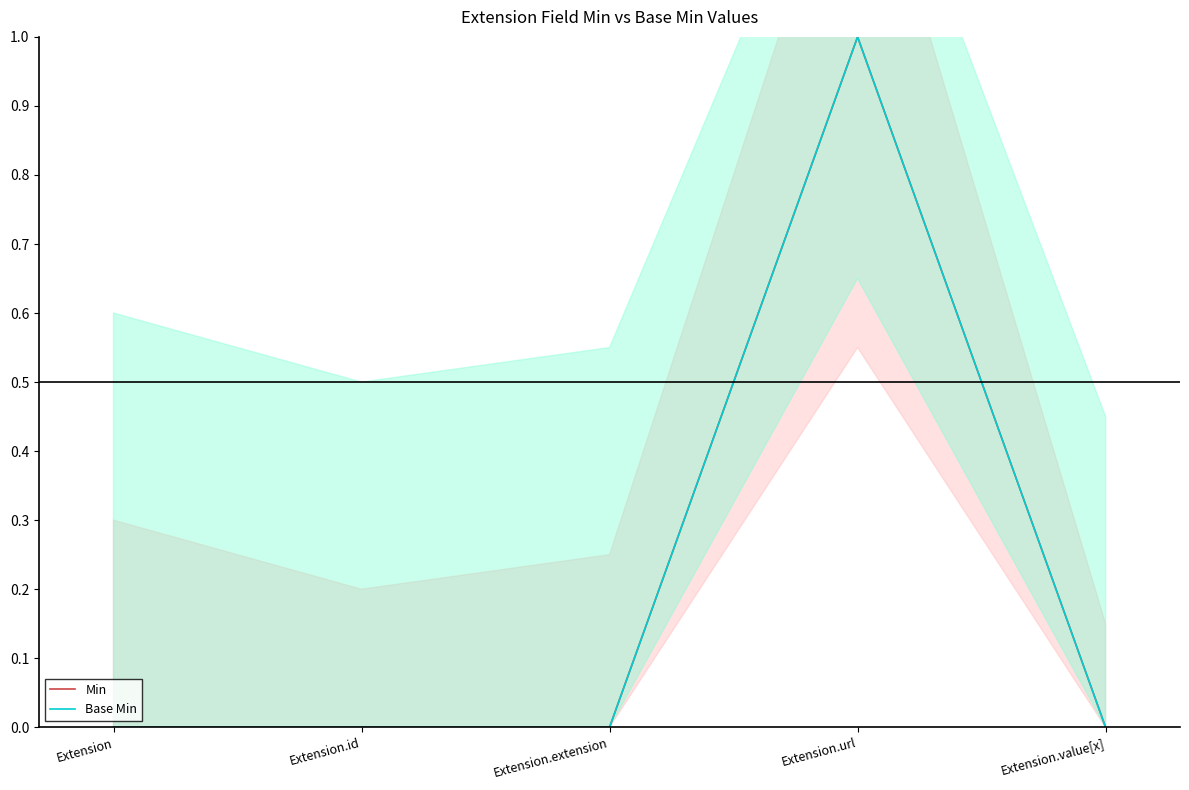

How many data points in Min are above 0?

1